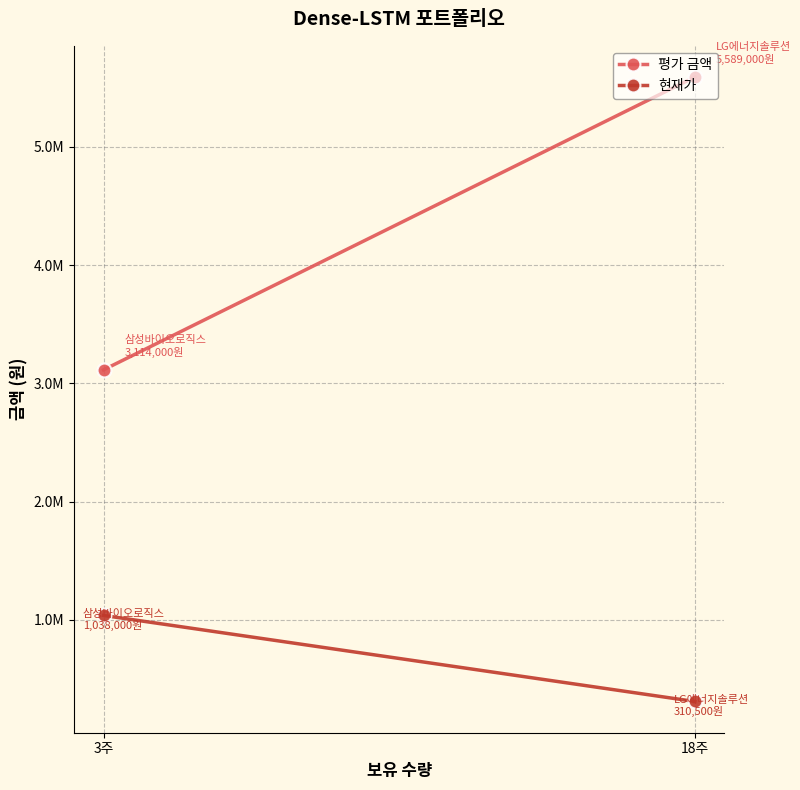

Rank the series by their average value, from lowest to highest.

현재가, 평가 금액